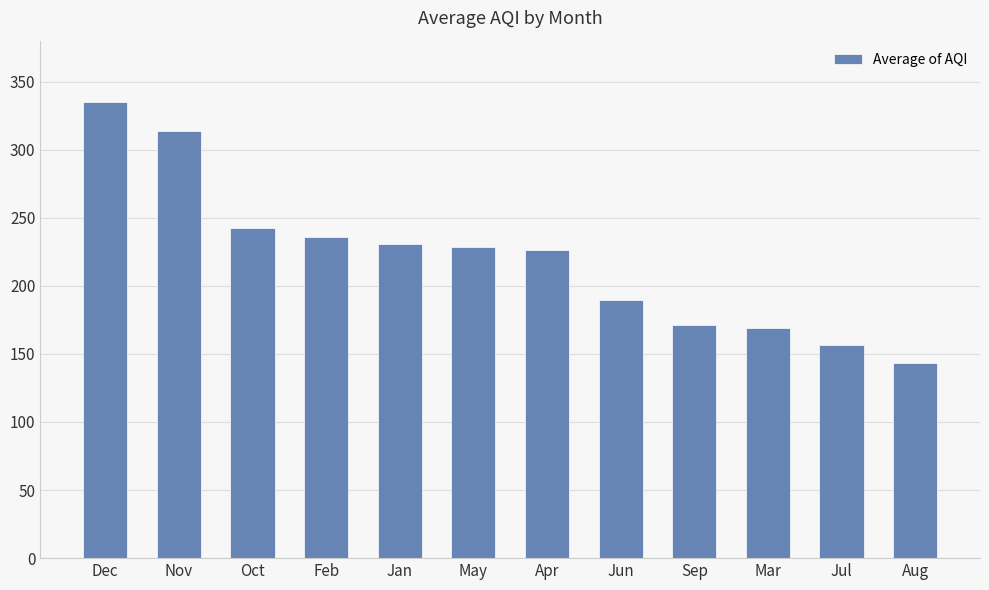

What position from the left is Jul?

11